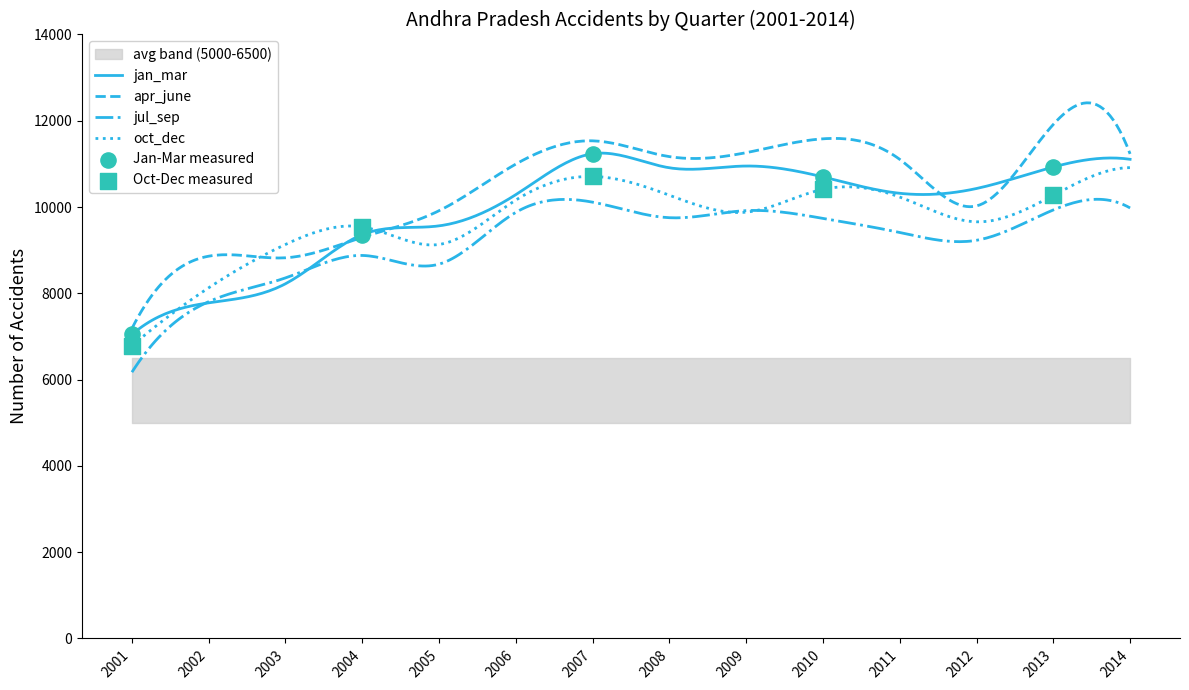

At how many categories does at least one series exceed 10382?

9